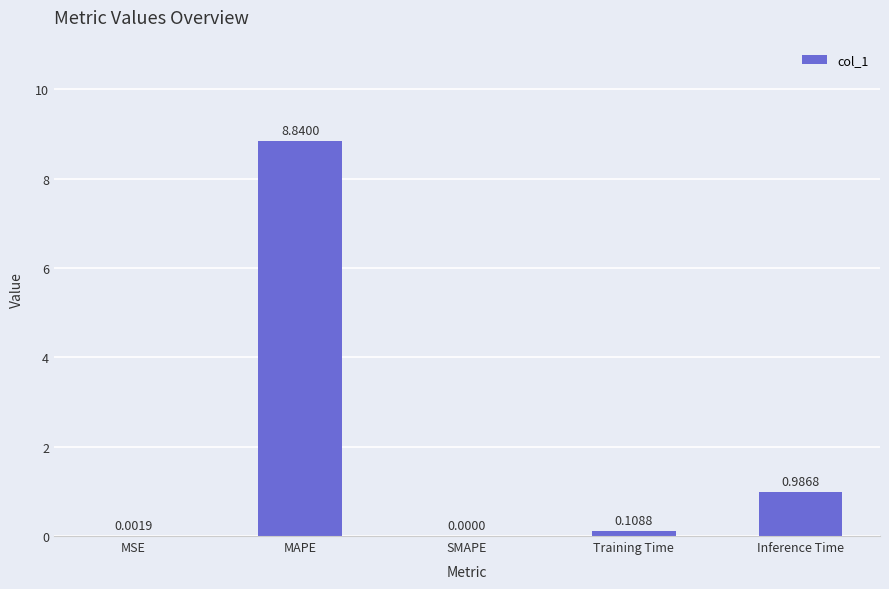

Which has a higher value, MAPE or Training Time?

MAPE